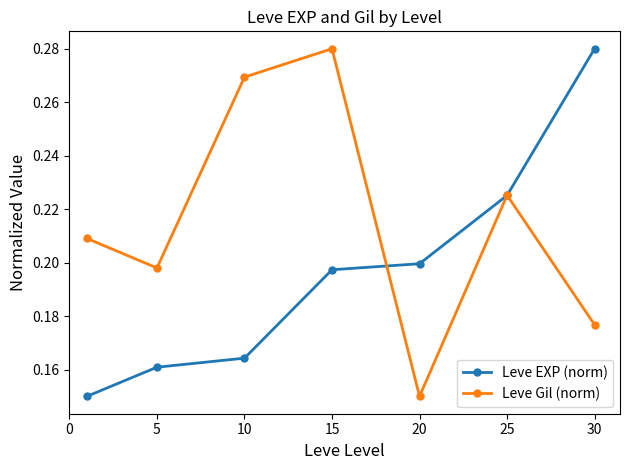

Rank the series by their average value, from lowest to highest.

Leve EXP (norm), Leve Gil (norm)